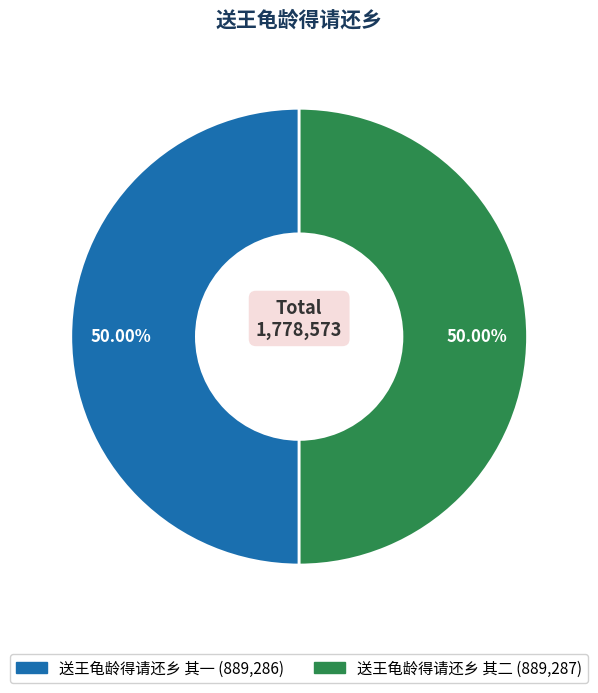

What is the ratio of the value at 送王龟龄得请还乡 其二 to the value at 送王龟龄得请还乡 其一?

1.0